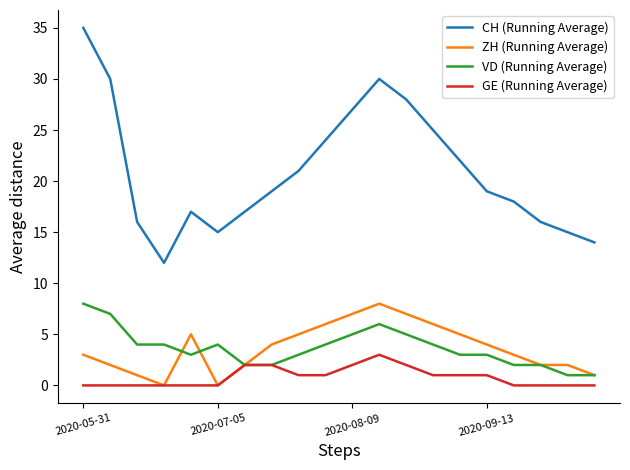

Which series has the largest range (max minus min)?

CH (Running Average)